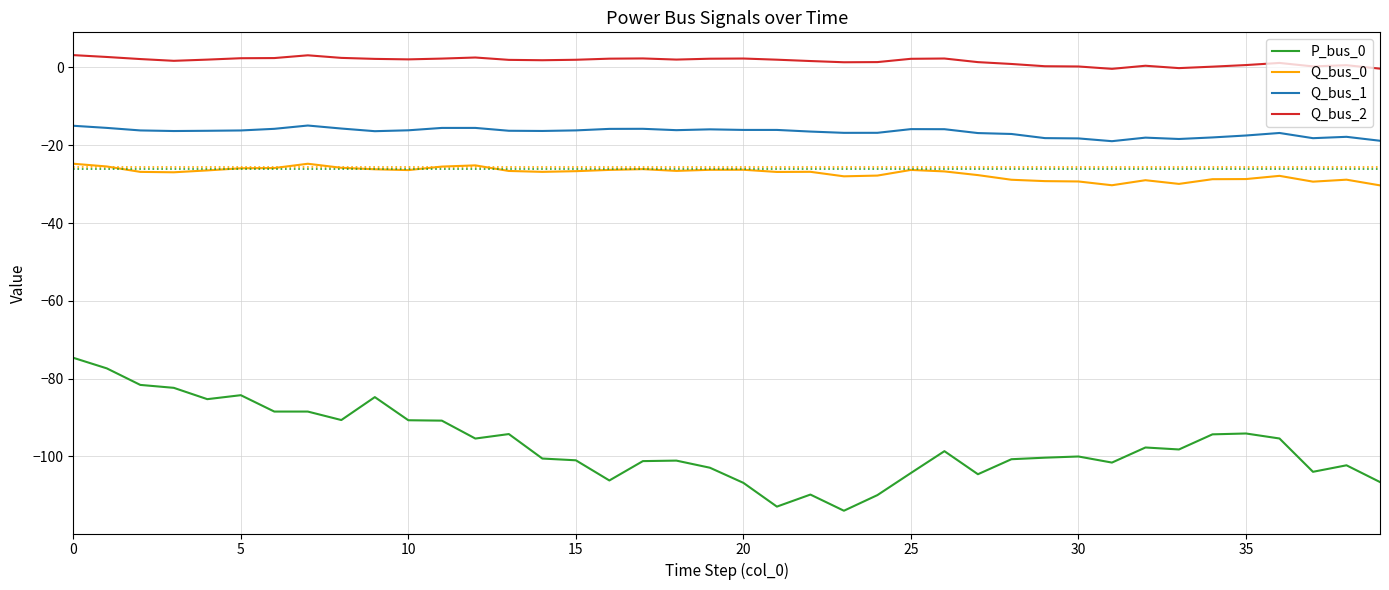

List the series in order of their peak value, lowest first.

P_bus_0, Q_bus_0, Q_bus_1, Q_bus_2